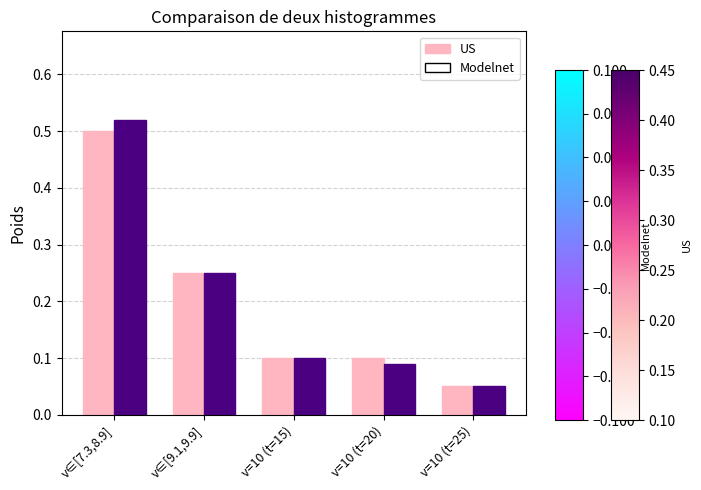

The value of US at v=10 (t=15) is 0.1. True or false?

True